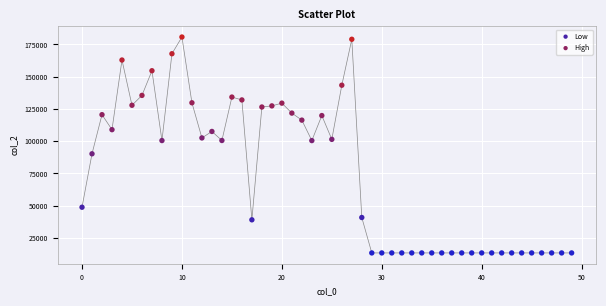

Which series contains the lowest Y value?

Low